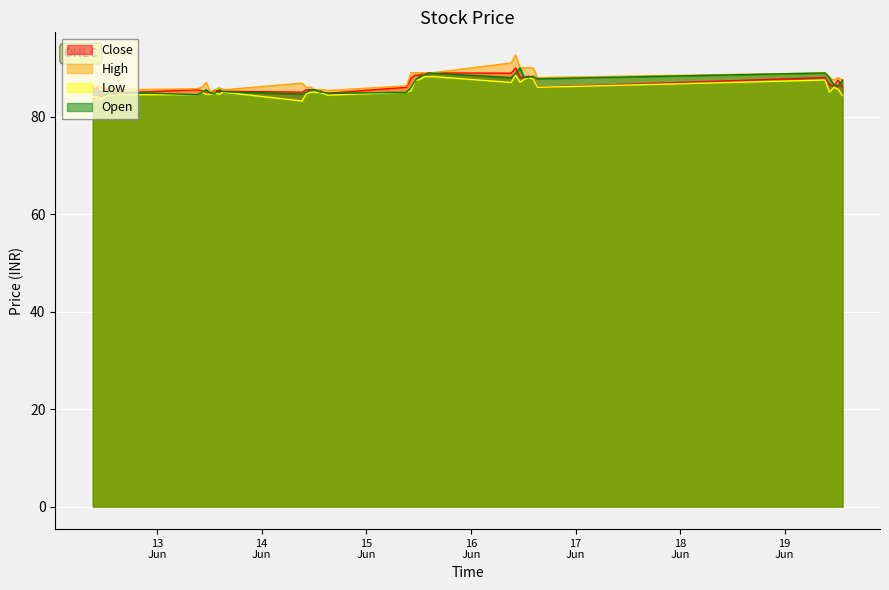

The value of Open at 2023-06-14 15:15 is 84.8. True or false?

True